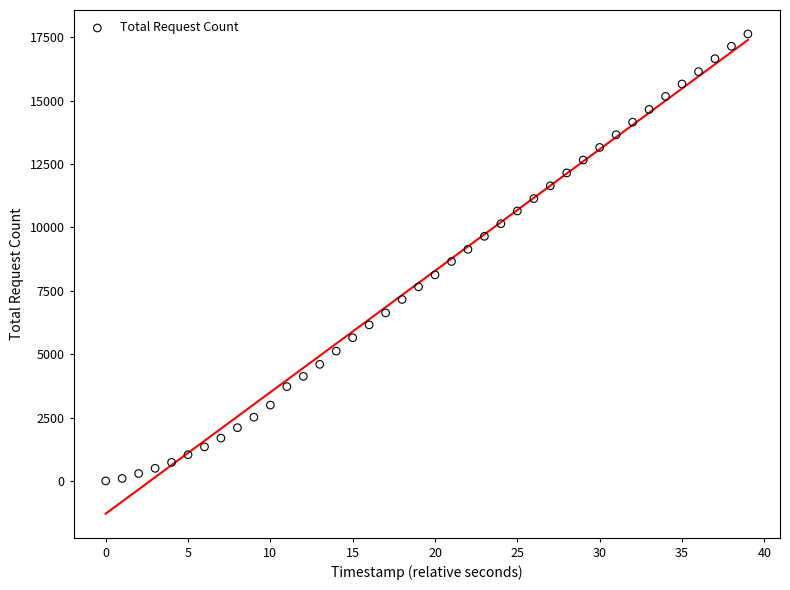

What is the range of Y values (max minus min)?

17625